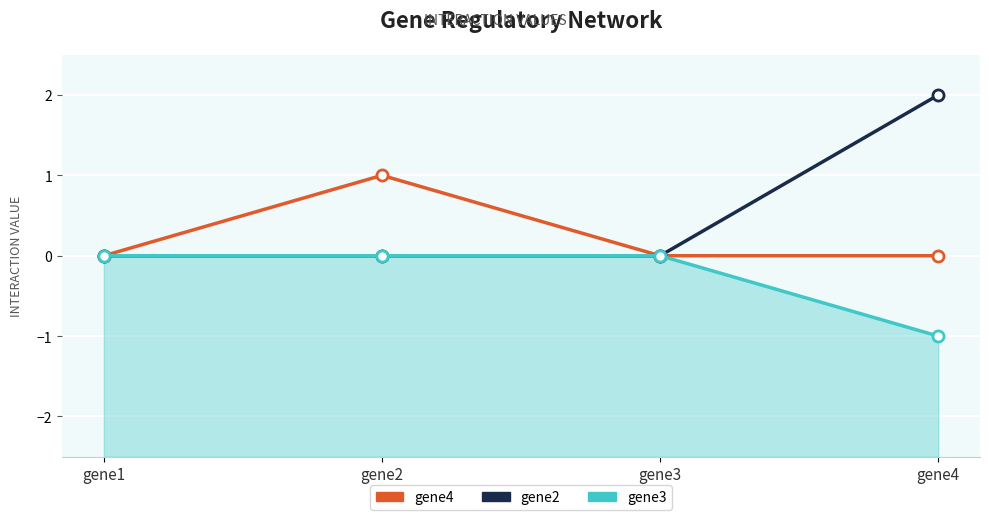

In gene4, how many points are higher than both neighbors (excluding endpoints)?

1